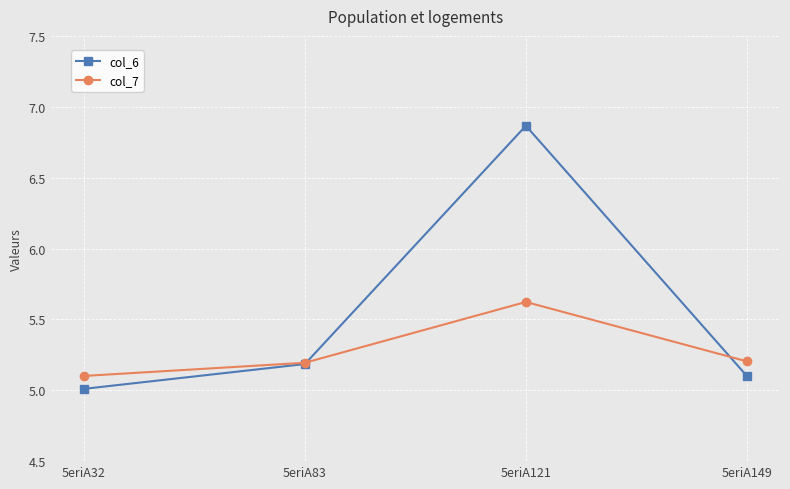

What is the difference between the maximum and minimum values in the col_7 series?

0.5